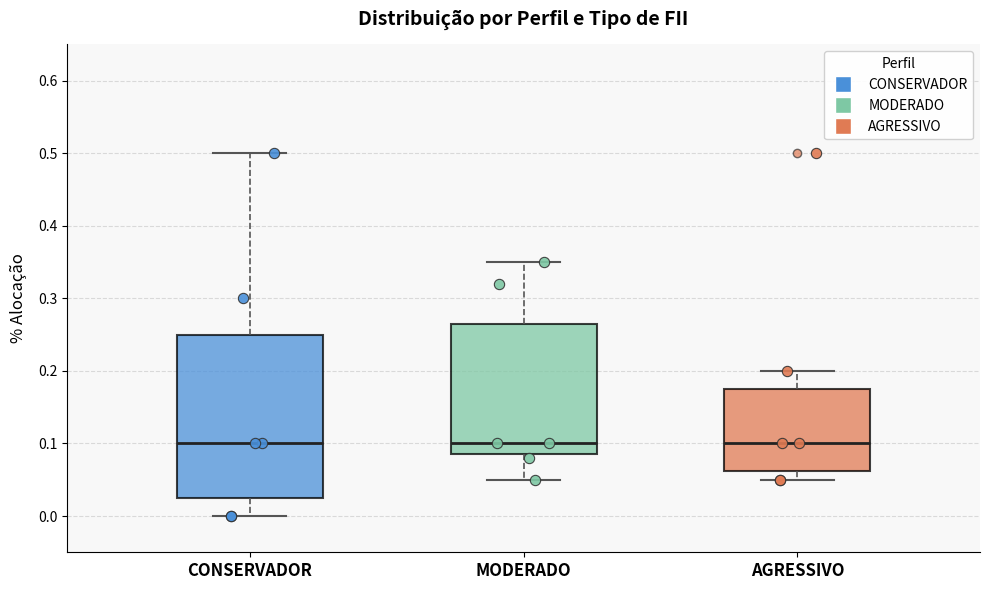

Where is the upper edge of the box for MODERADO on the y-axis? The values are not printed on the chart, so give them approximately, as read against the axis.

0.27